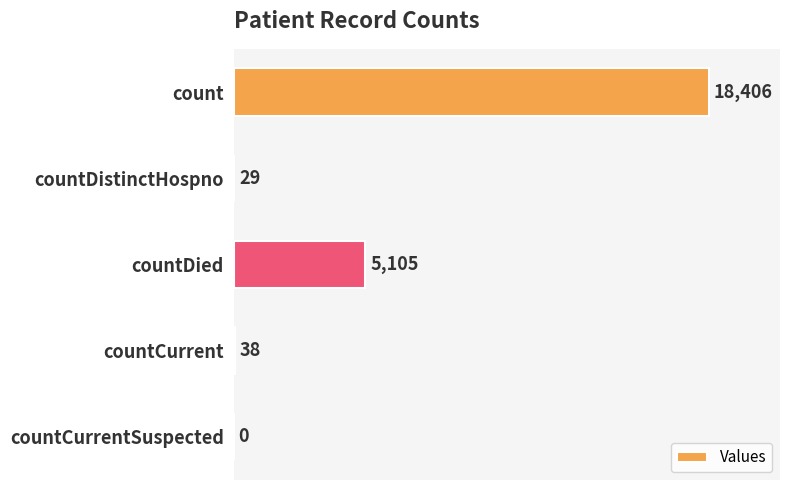

Which has a higher value, countCurrentSuspected or countCurrent?

countCurrent